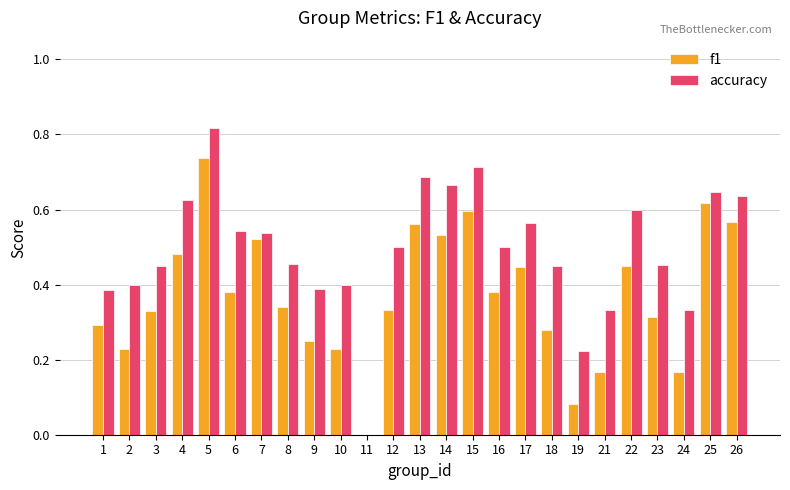

Is it true that f1 equals 0.3 at 5?

False